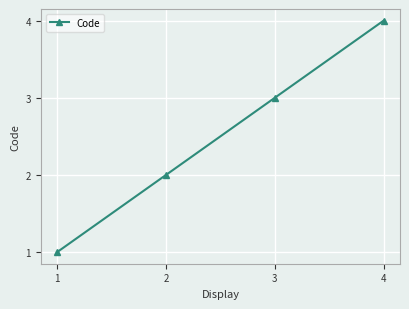

Is it true that the value at 4 is 4?

True